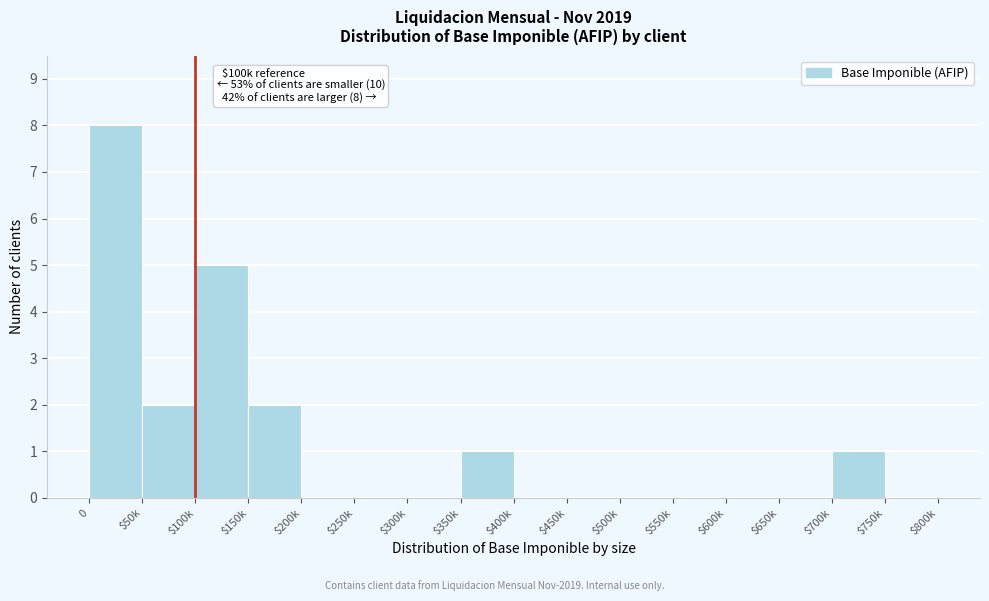

Is it true that the value at $550k is 0?

True